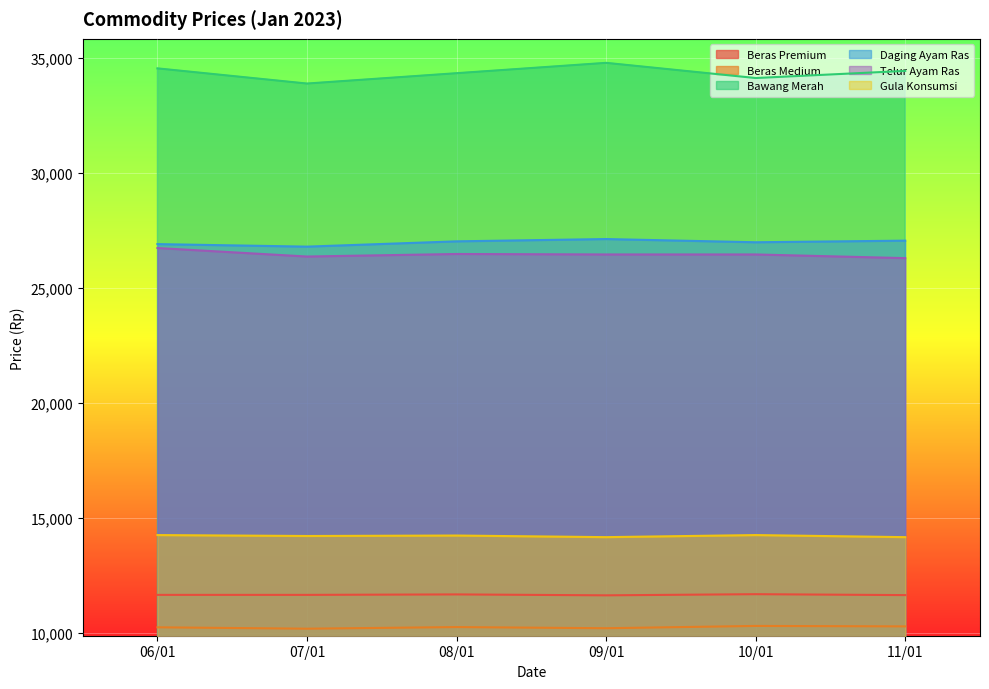

How many lines are shown in the chart?

6